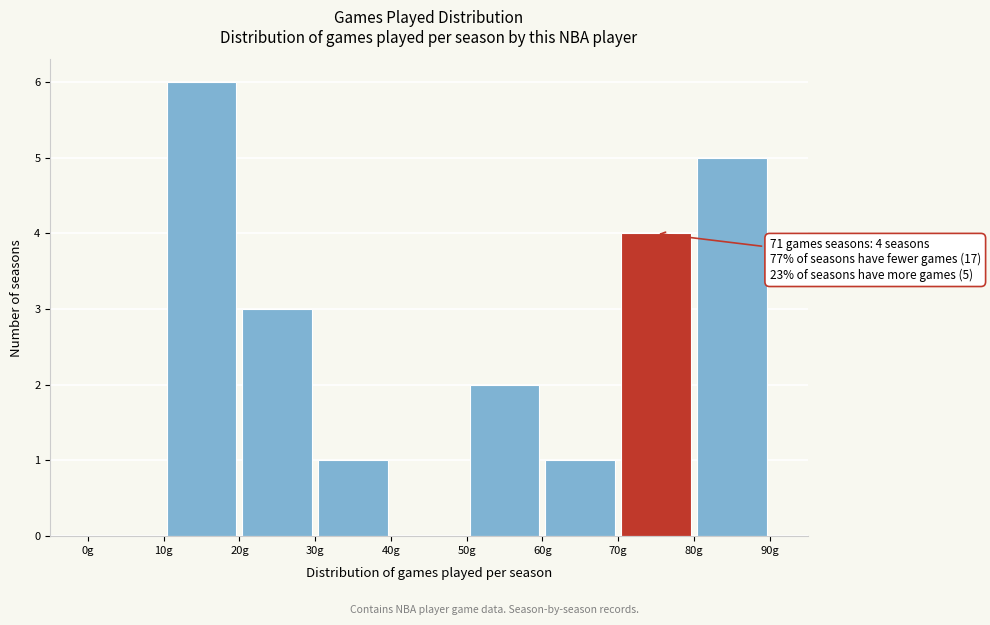

Over which range of the x-axis is the bar tallest?

10 to 20